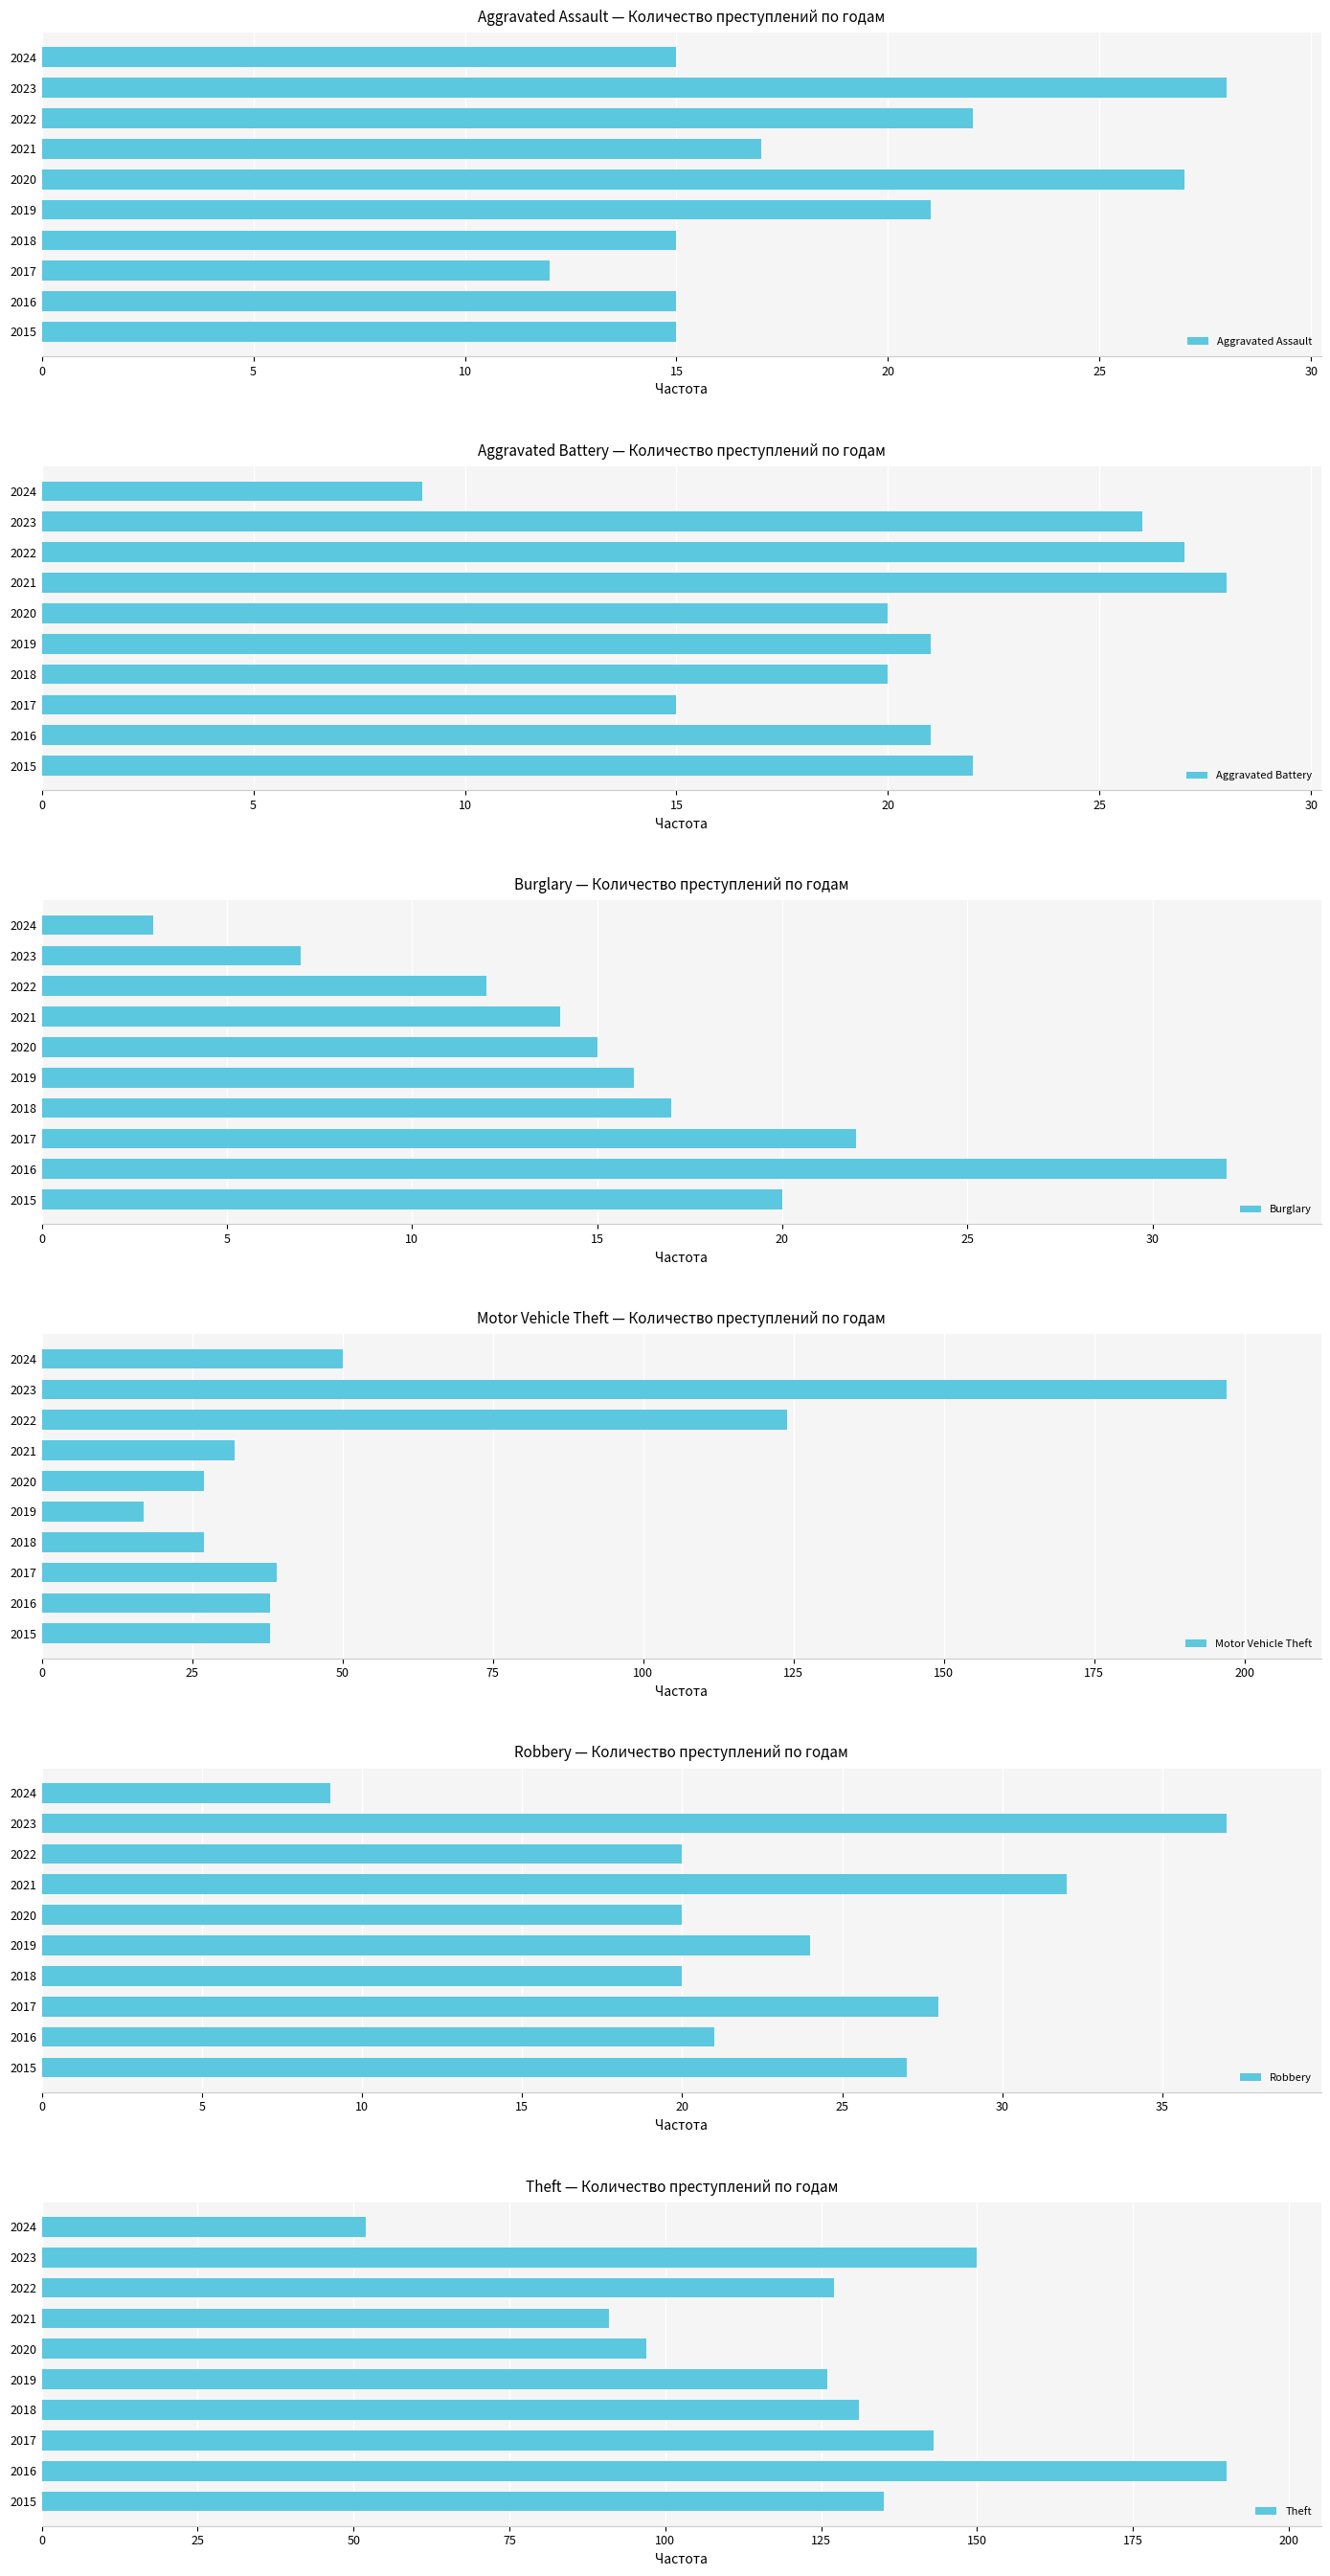

What is the difference between the second highest and second lowest values in the Motor Vehicle Theft series?

97